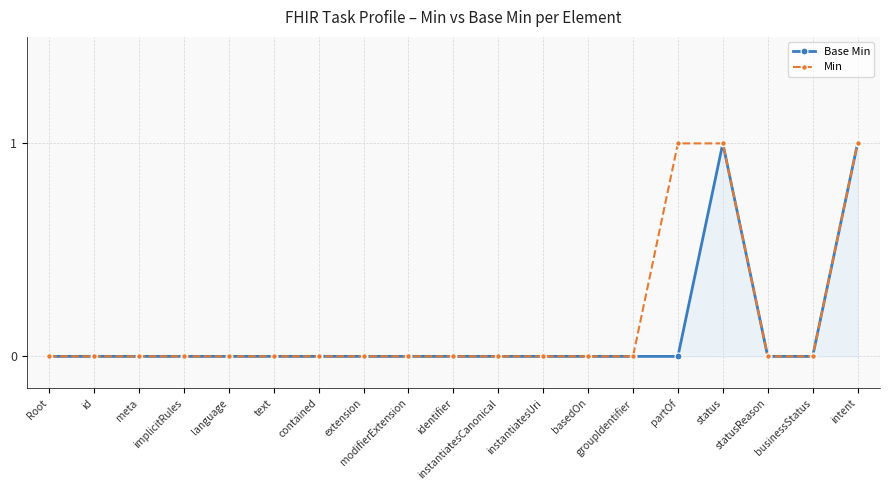

What is the difference between the second highest and minimum values in the Min series?

1